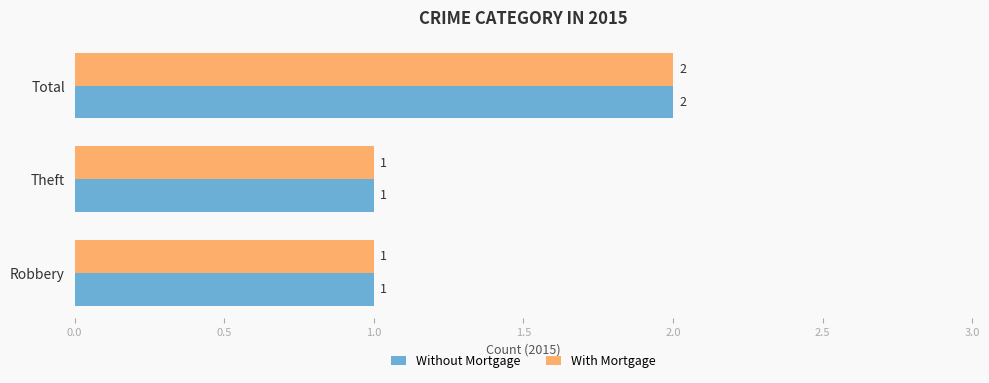

What is the maximum value for With Mortgage?

2